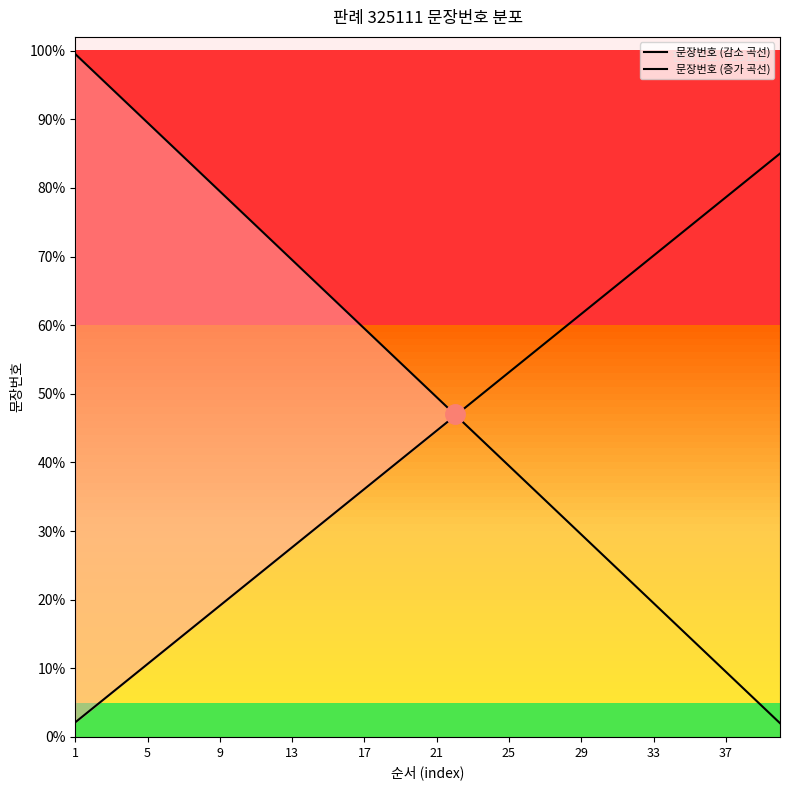

Which series changed the most between 10 and 11?

문장번호 (감소 곡선)